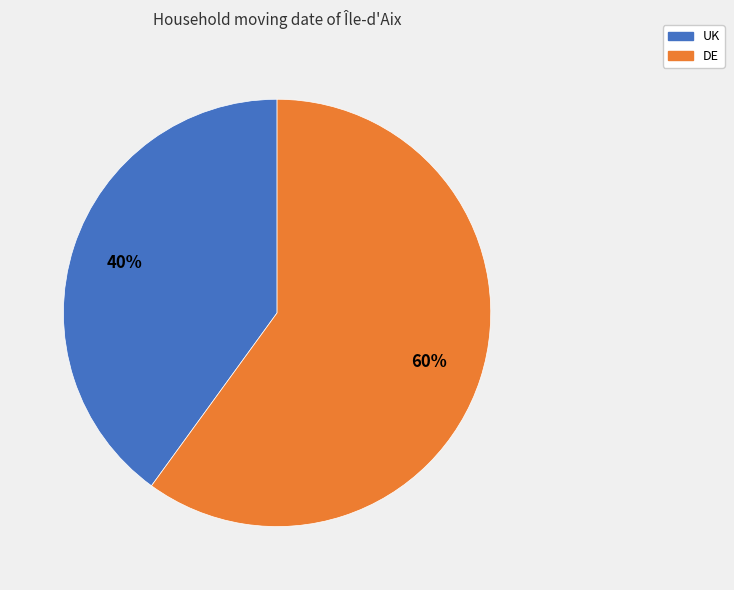

The UK slice represents 31% of the pie. True or false?

False